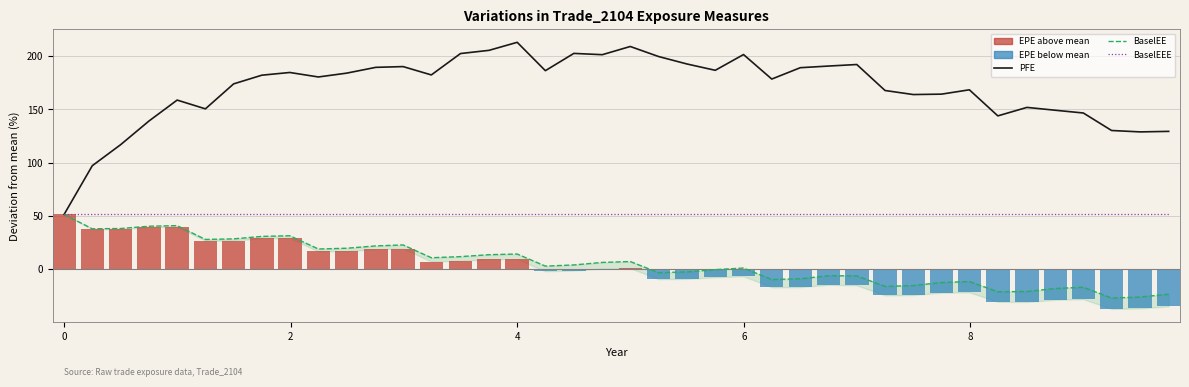

List the series in order of their peak value, lowest first.

BaselEE, BaselEEE, PFE